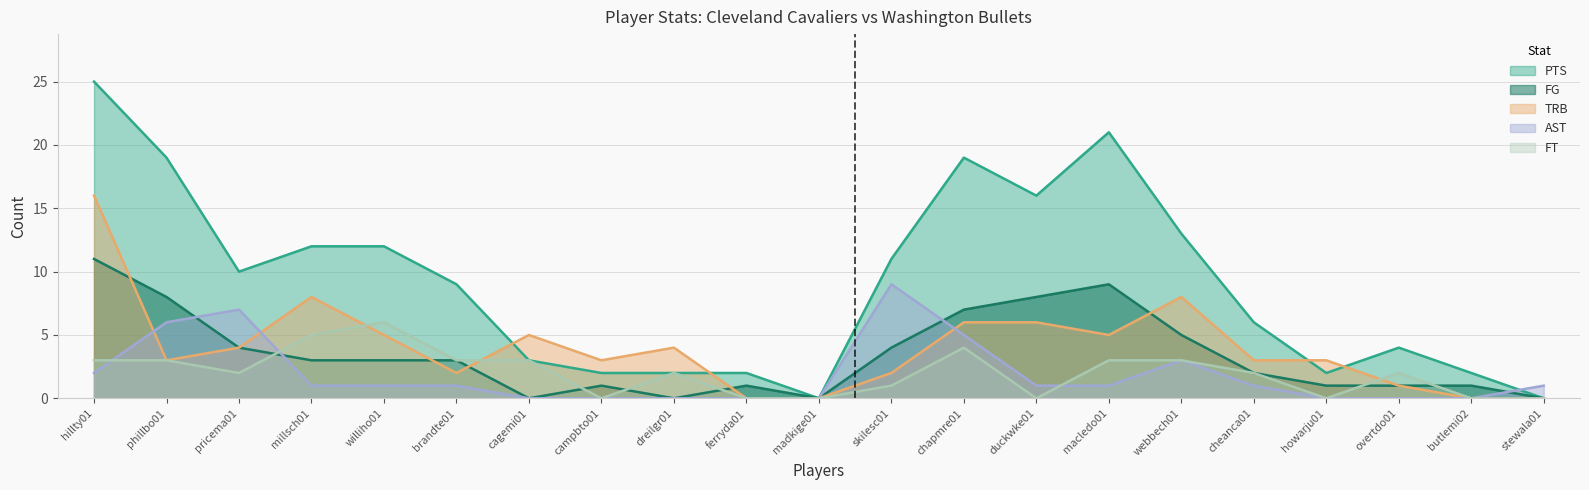

How many categories are shown in the chart?

21